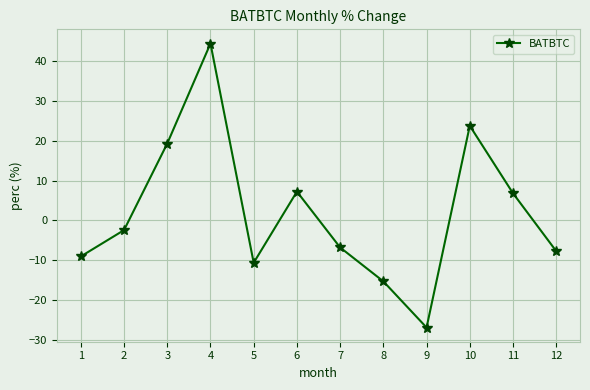

What is the smallest value displayed?

-27.0